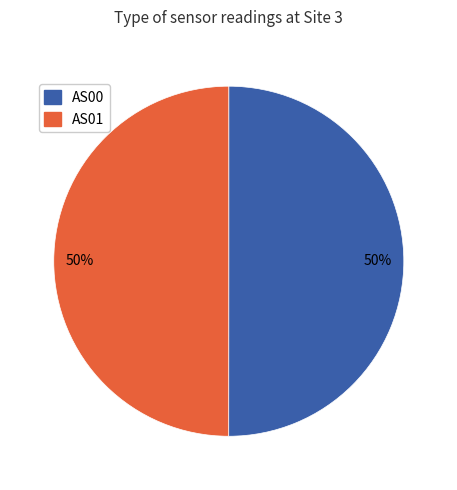

To the nearest percent, what is the average slice percentage?

50%